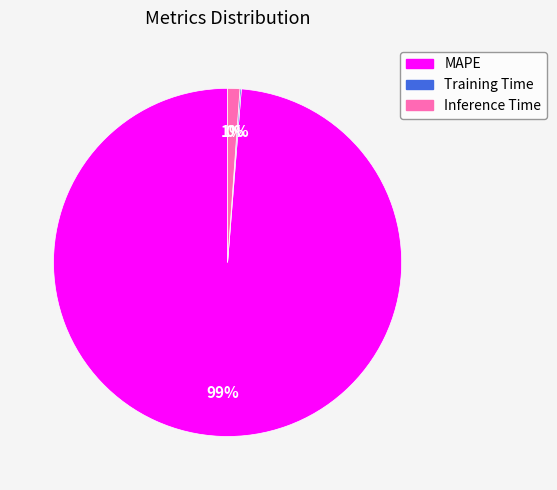

Between Inference Time and MAPE, which is larger?

MAPE